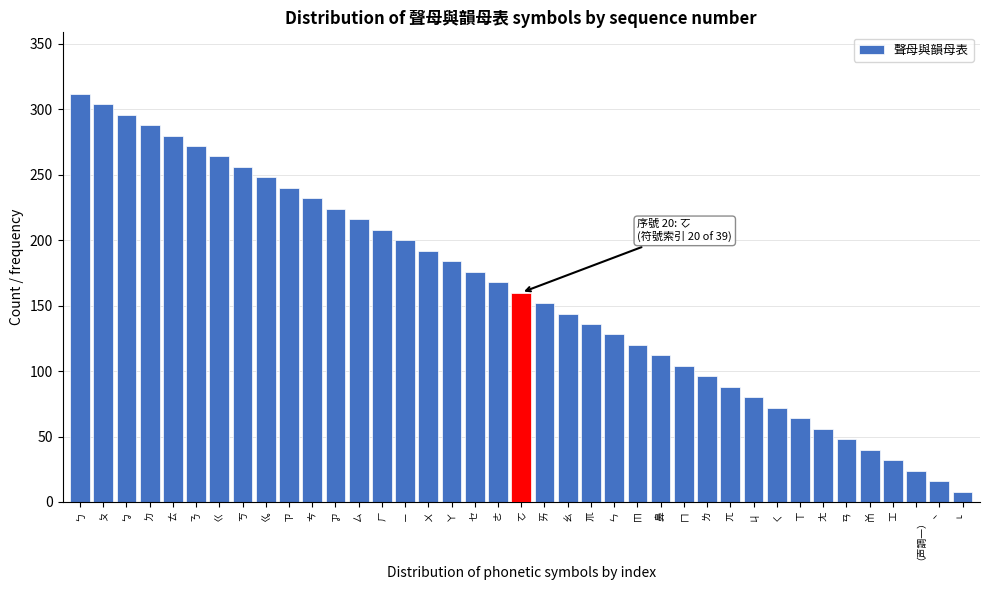

What is the label of the 11th bar from the left?

ㄘ